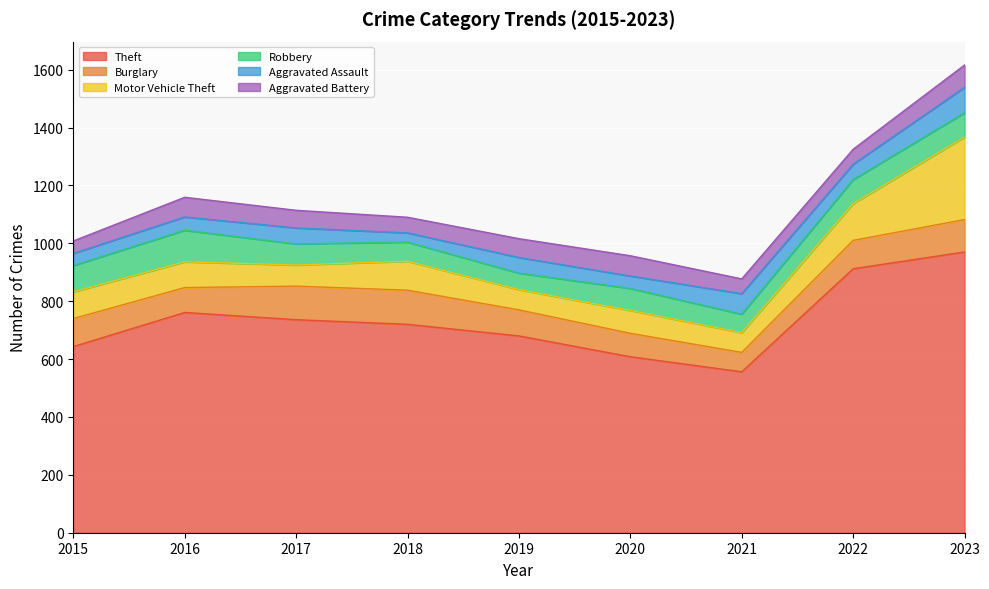

True or false: Aggravated Assault and Theft intersect in this chart.

False